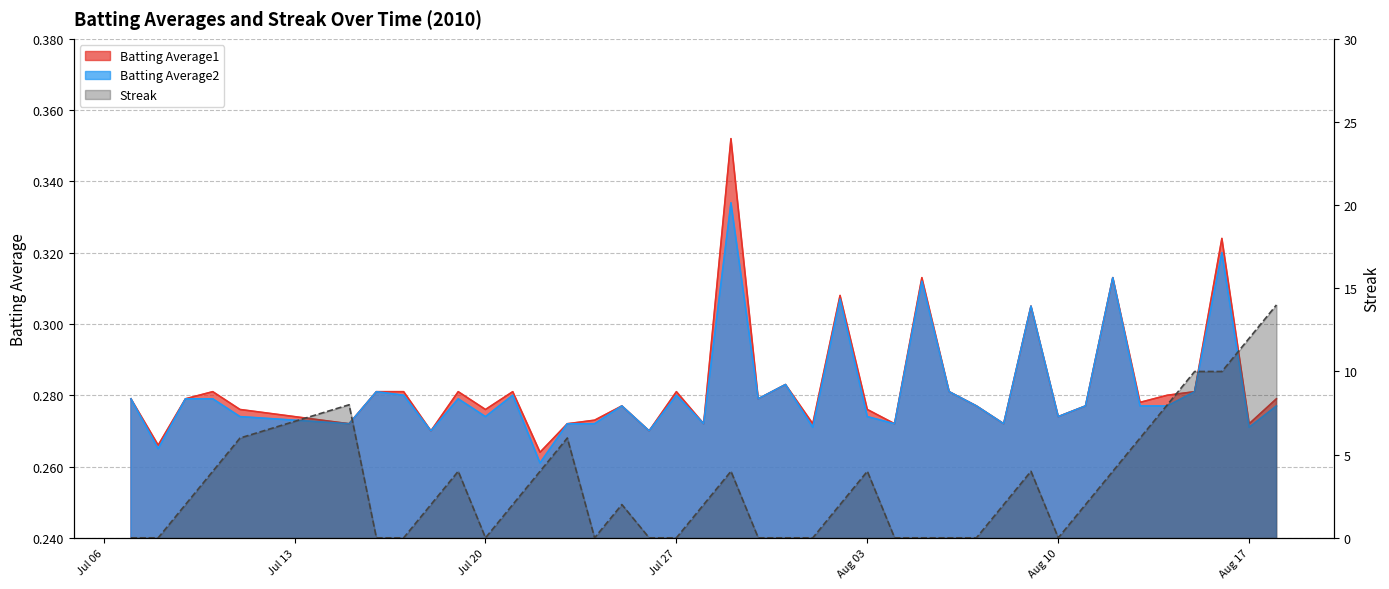

Is the value of Batting Average2 at 2010-07-09 greater than the value of Streak at 2010-08-04?

Yes